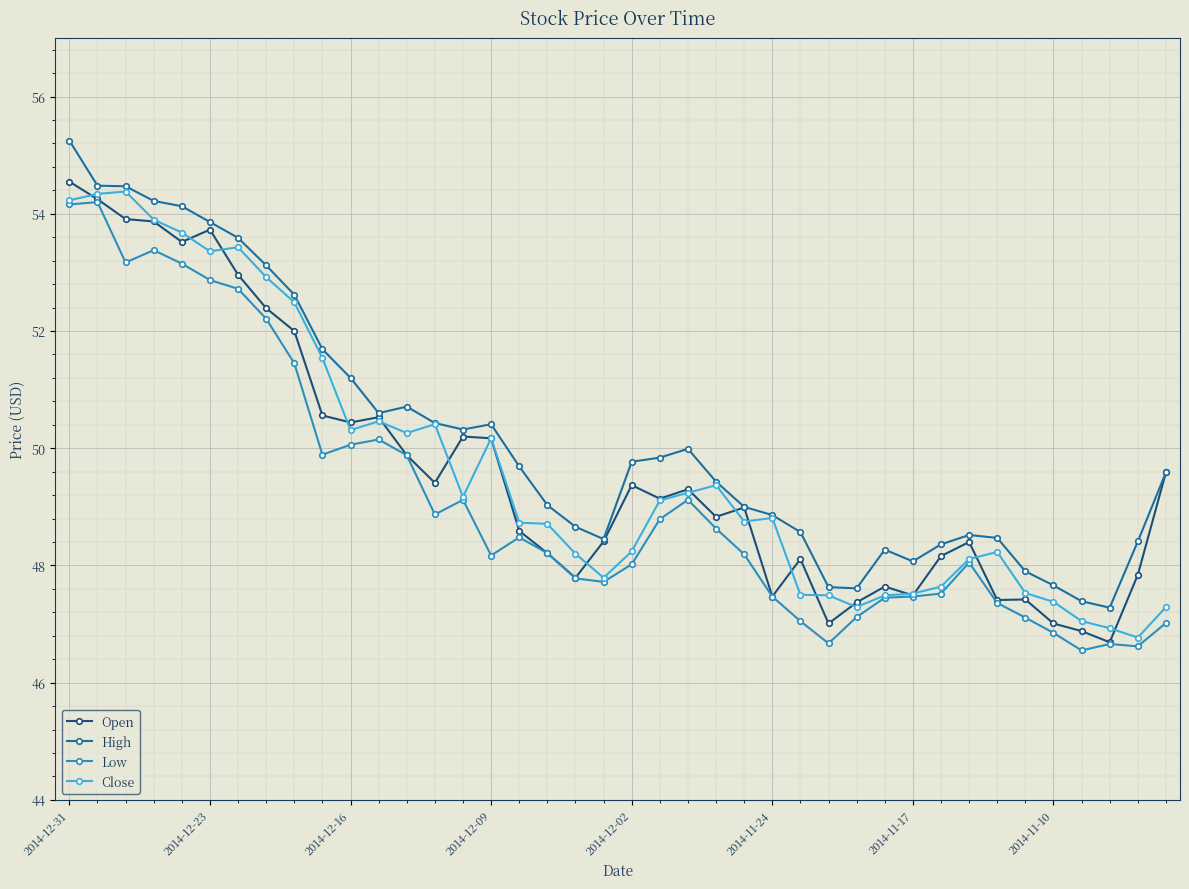

What is the minimum value for Open?

46.7